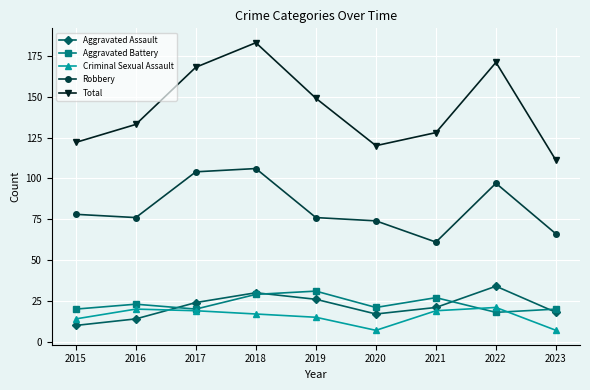

Which series has the largest total across all categories?

Total